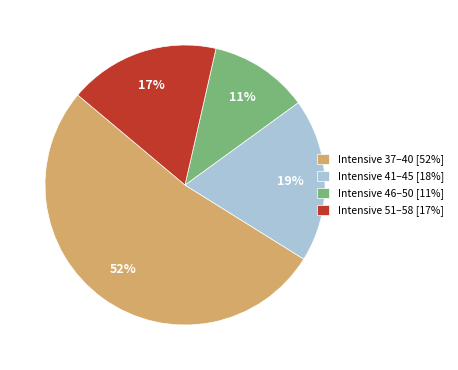

To the nearest percent, what portion does Intensive 46–50 [11%] represent?

11%